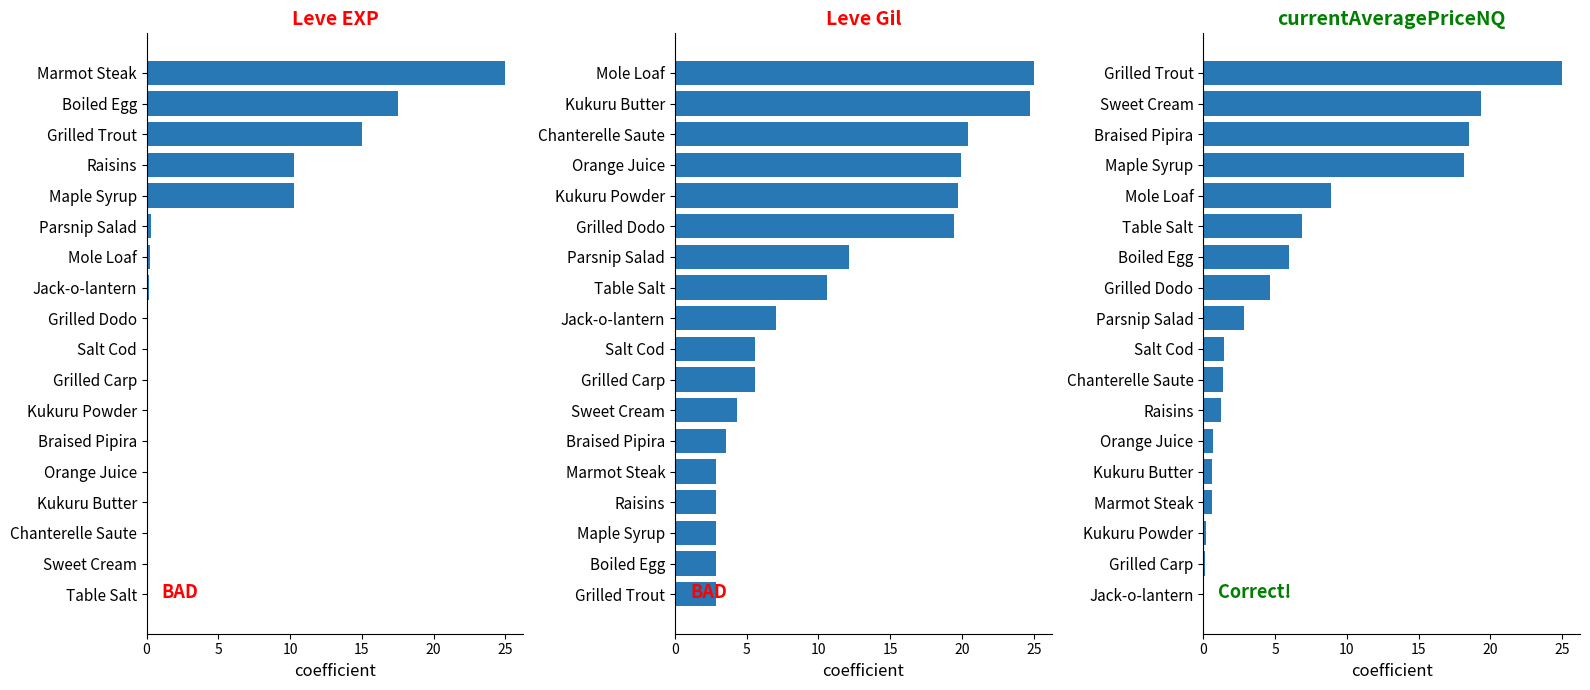

The value of currentAveragePriceNQ at Table Salt is 3.7. True or false?

False